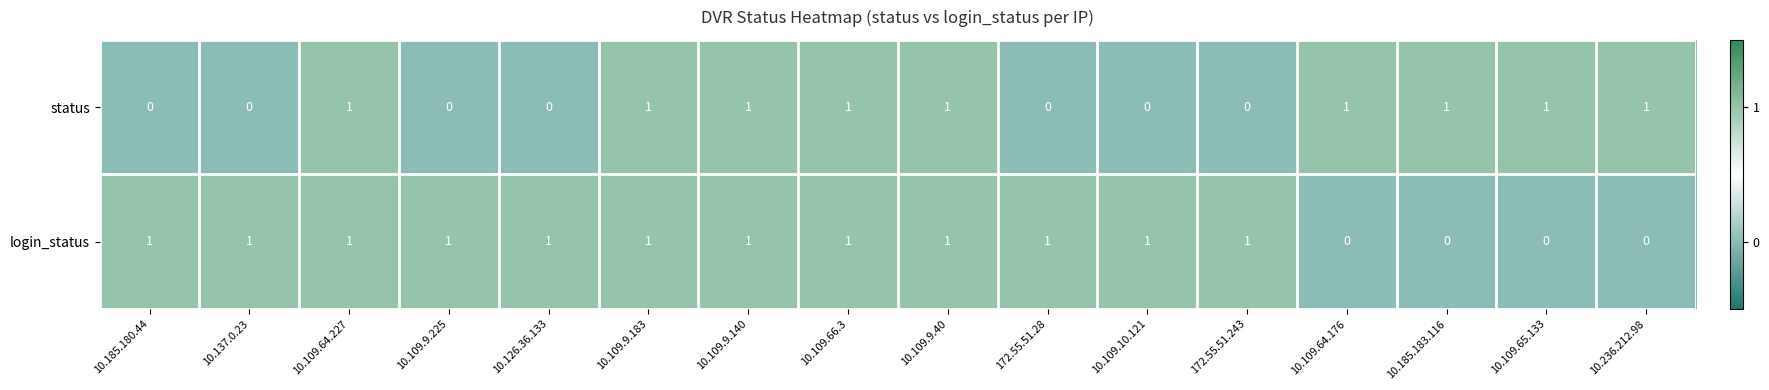

True or false: login_status has a value of 0 at 10.185.183.116.

True